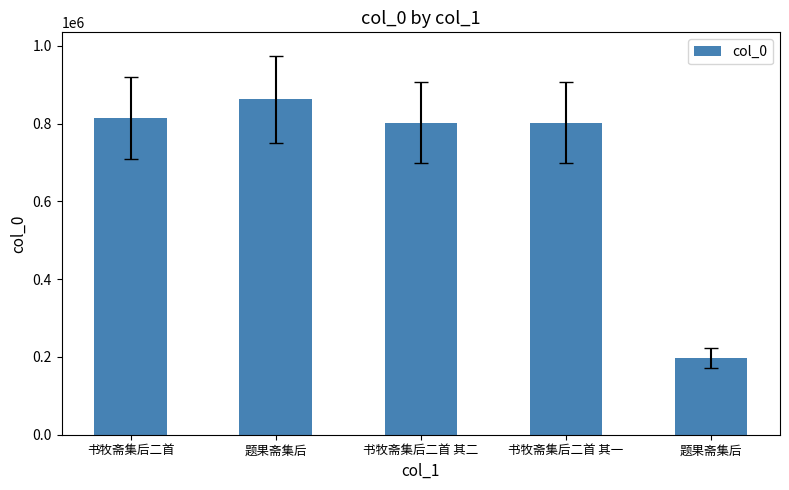

Reading left to right, list all the values displayed in this chart.

书牧斋集后二首=814251	题果斋集后=862339	书牧斋集后二首 其二=801939	书牧斋集后二首 其一=801938	题果斋集后=197867